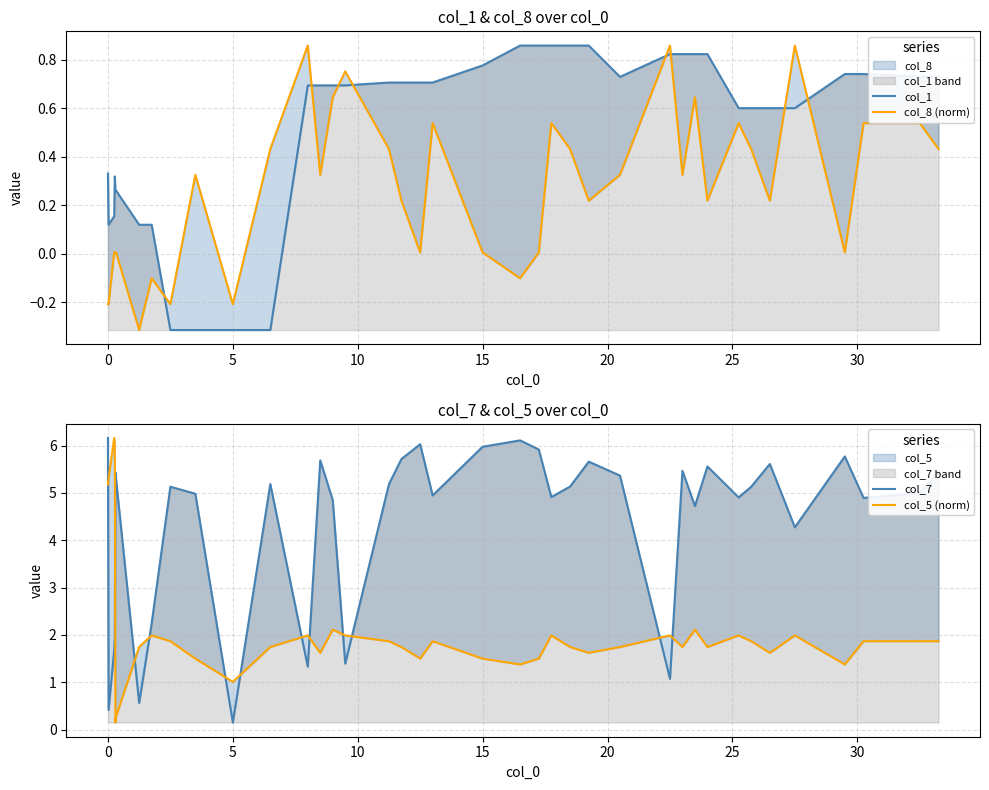

How many distinct data groups are displayed?

4